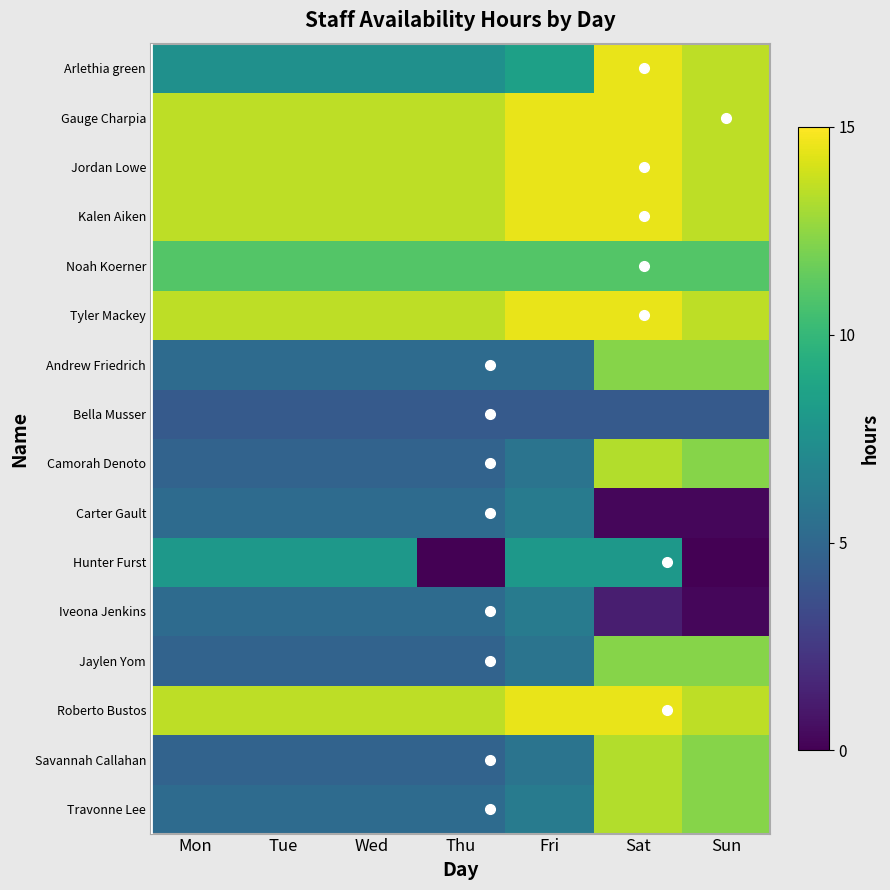

Which series changed the most between Tue and Thu?

Hunter Furst